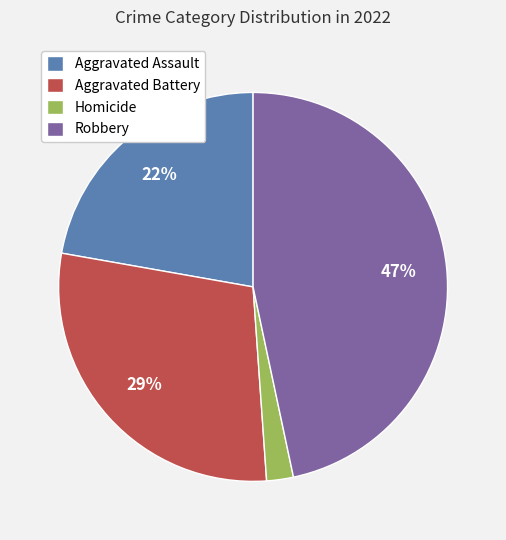

To the nearest percent, what is the difference between the Aggravated Assault and Homicide slice percentages?

20%